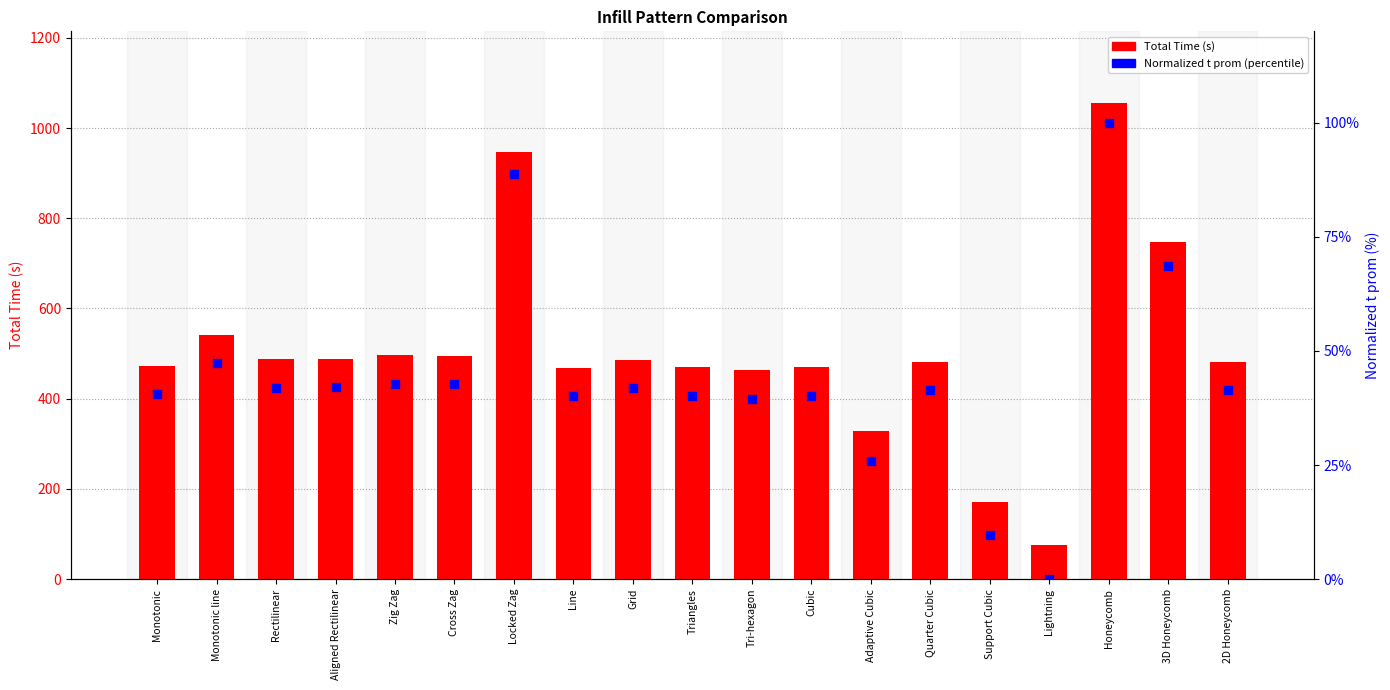

What are all the series names shown in the legend?

Total Time (s), Normalized t prom (percentile)